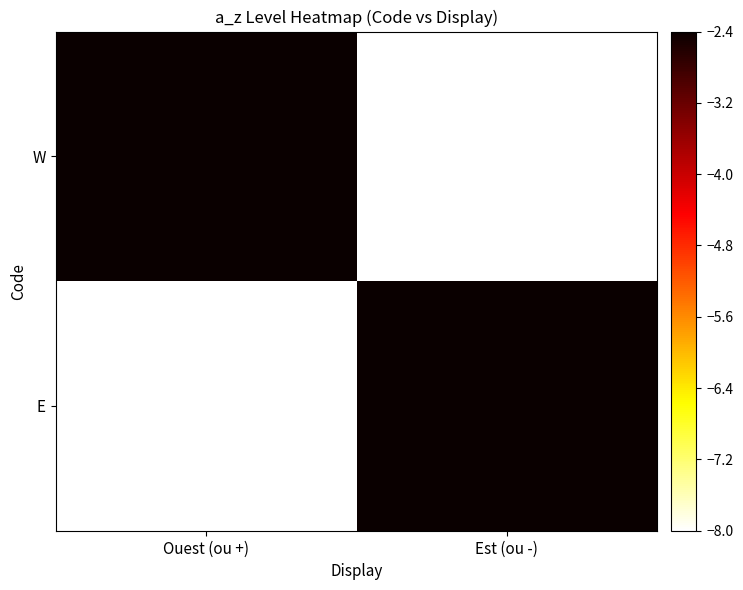

List the series in order of their peak value, lowest first.

W, E